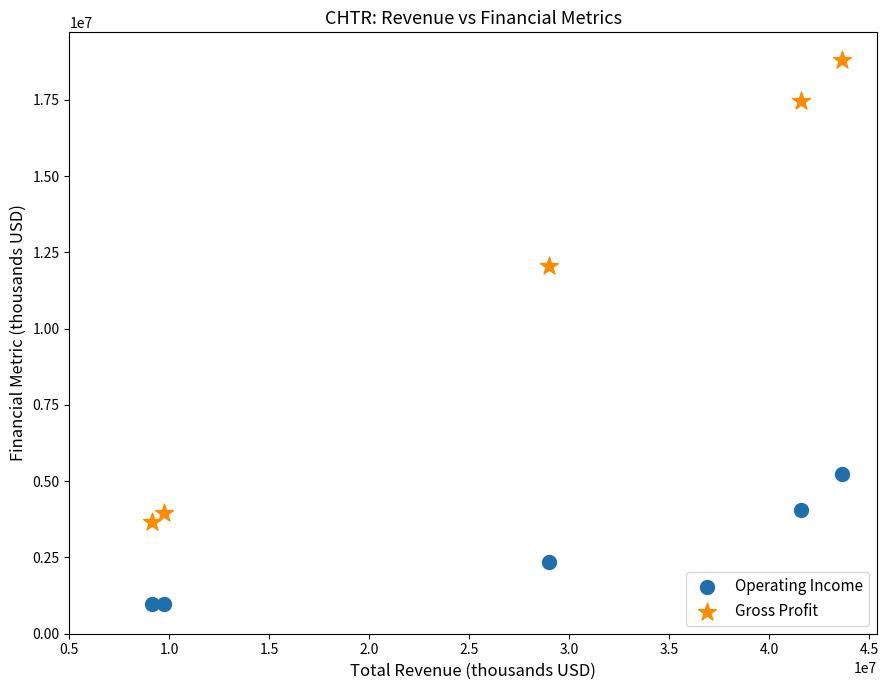

Which series reaches the minimum Y coordinate?

Operating Income